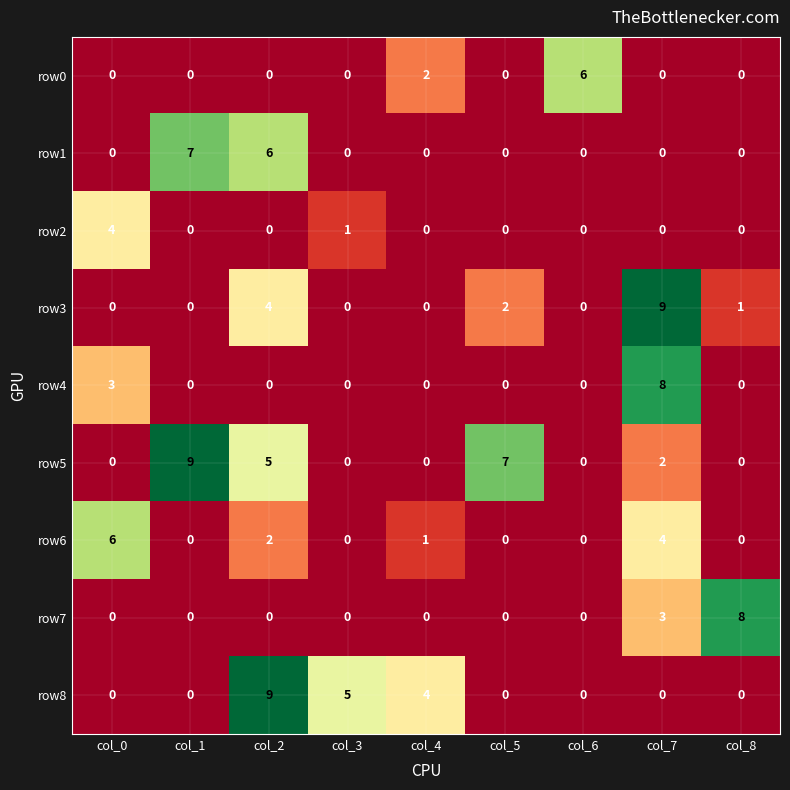

Between col_6 and col_7, which series saw the biggest shift?

row3